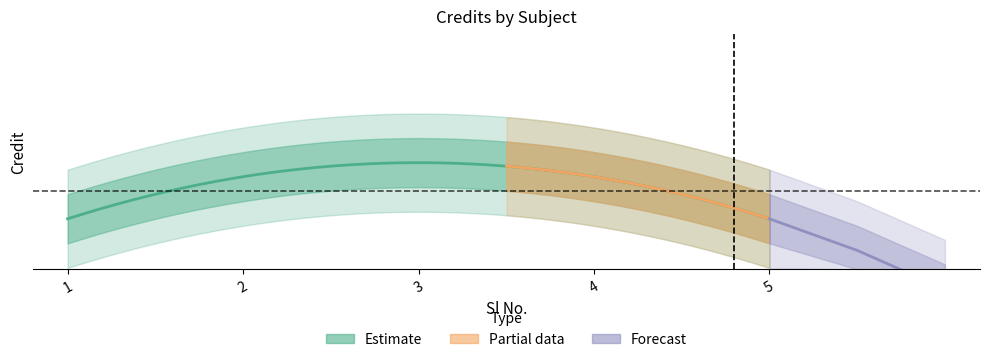

What is the minimum value shown in the chart?

6